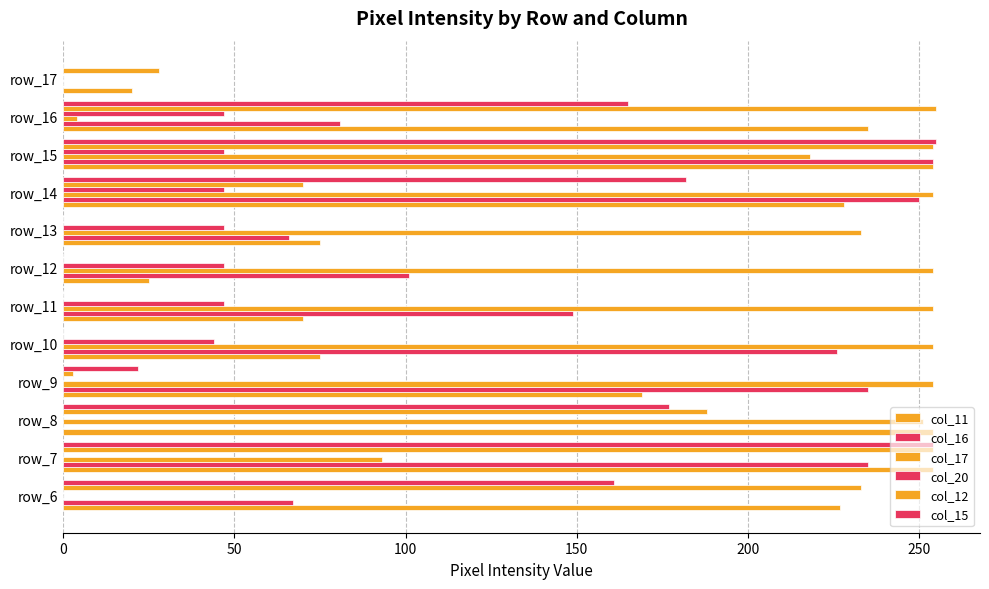

At how many categories does at least one series exceed 26?

12